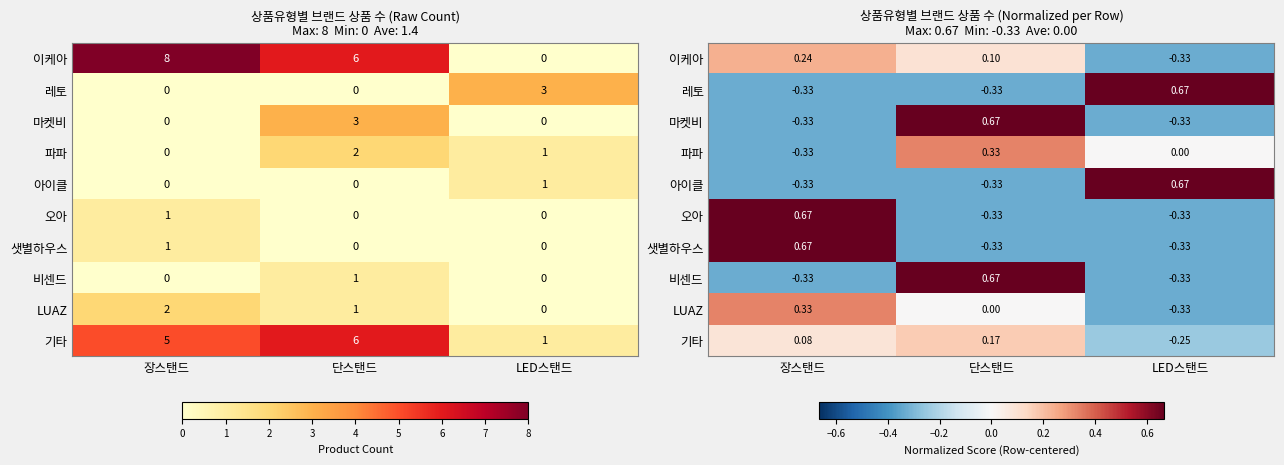

Is it true that 오아 equals -0.3 at 단스탠드?

True